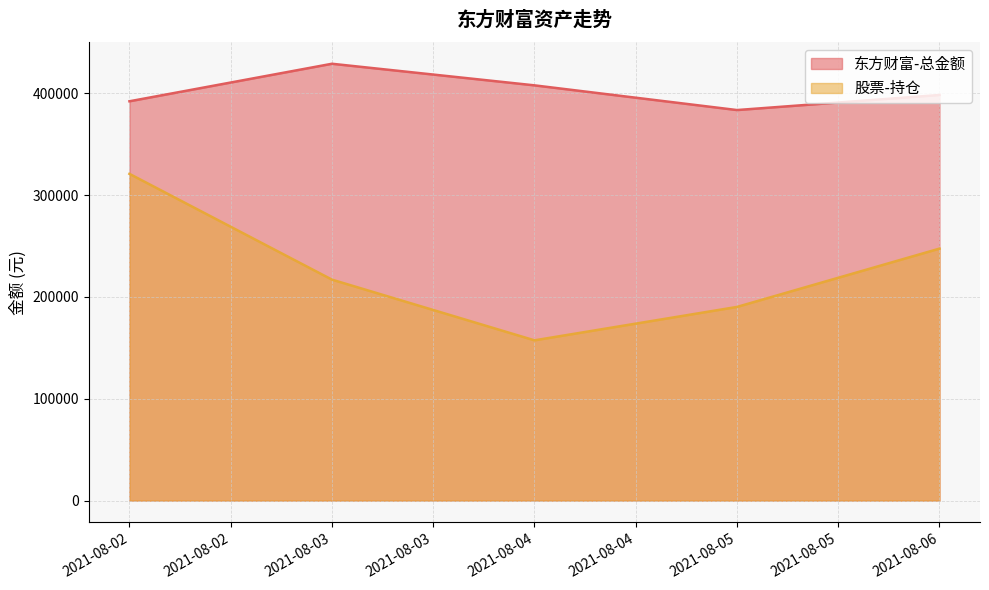

True or false: 股票-持仓 and 东方财富-总金额 cross at least once.

False